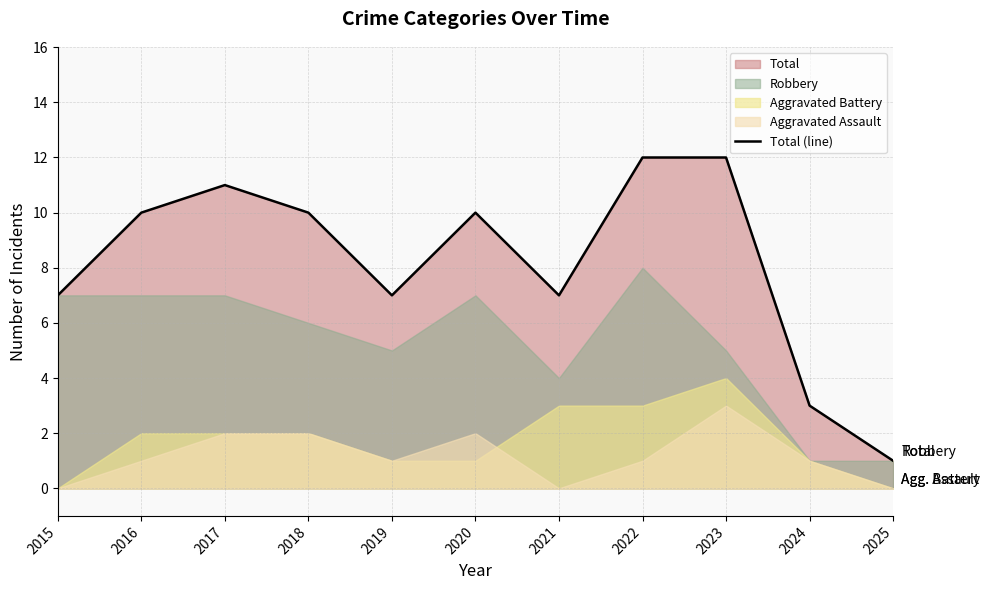

What is the change in value from 2015 to 2025?

-6